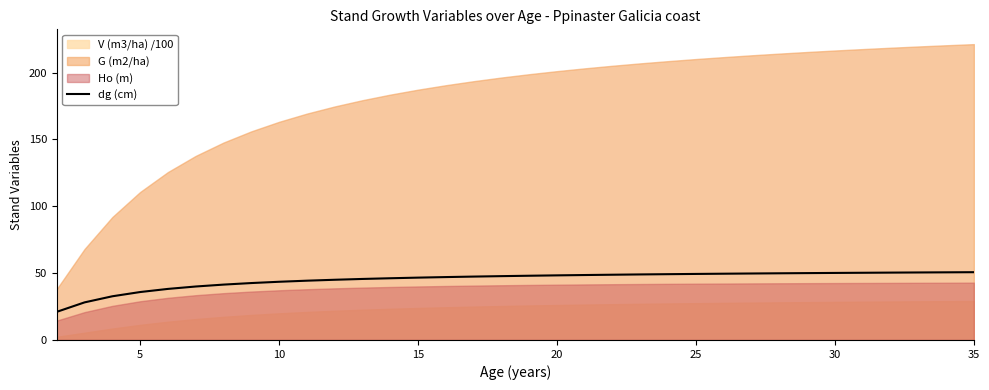

What is the average value?

45.2